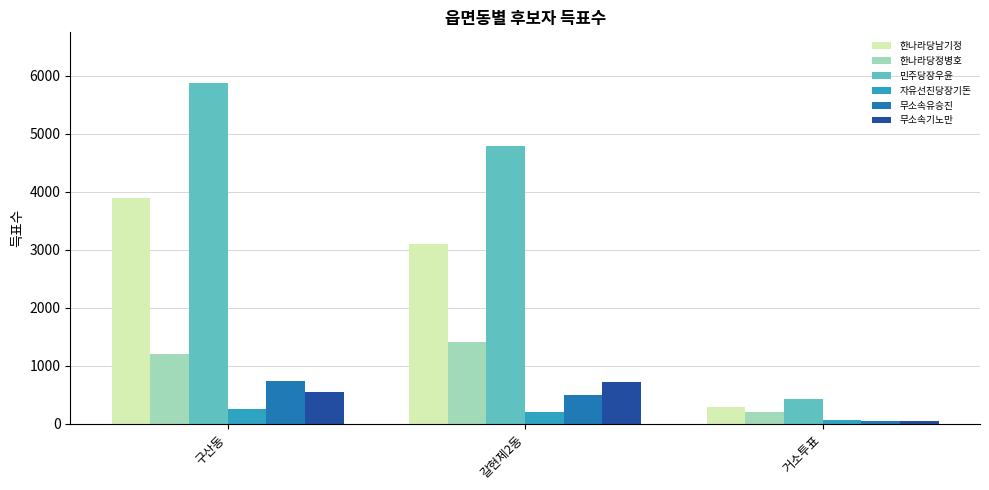

What is the difference between the second highest and minimum values in the 한나라당남기정 series?

2824